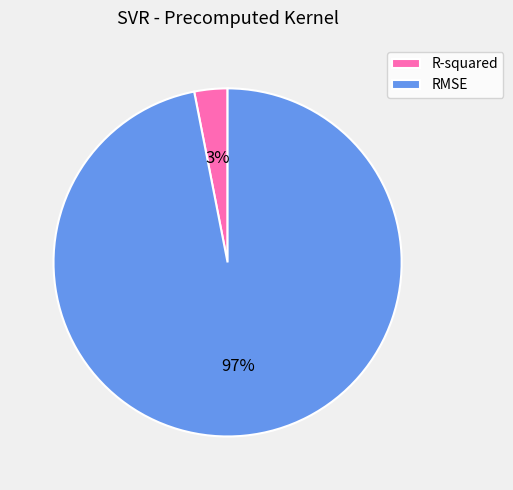

Count the number of slices in the pie.

2